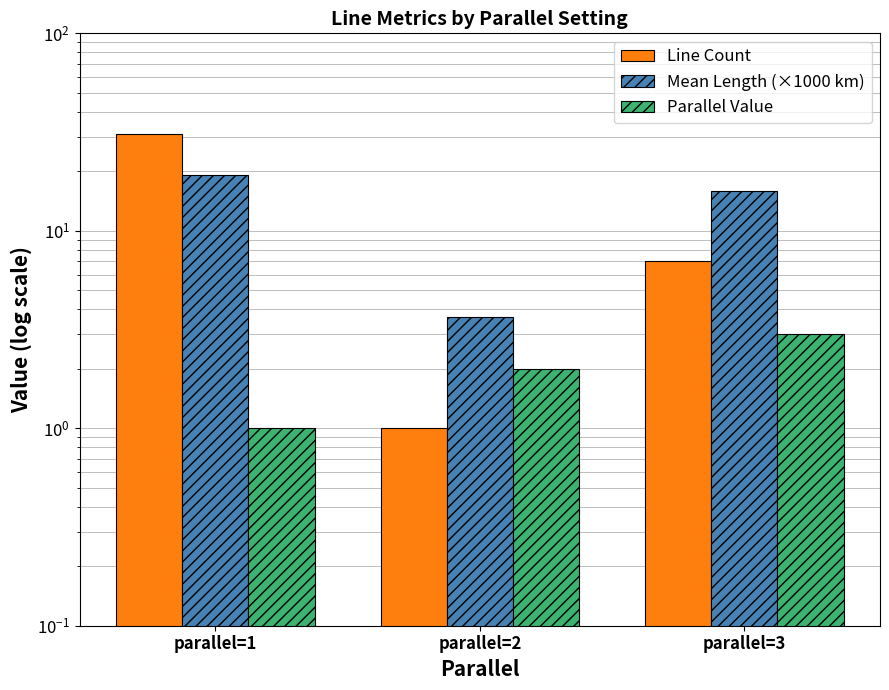

At which label is Mean Length (×1000 km) closest to 11?

parallel=3